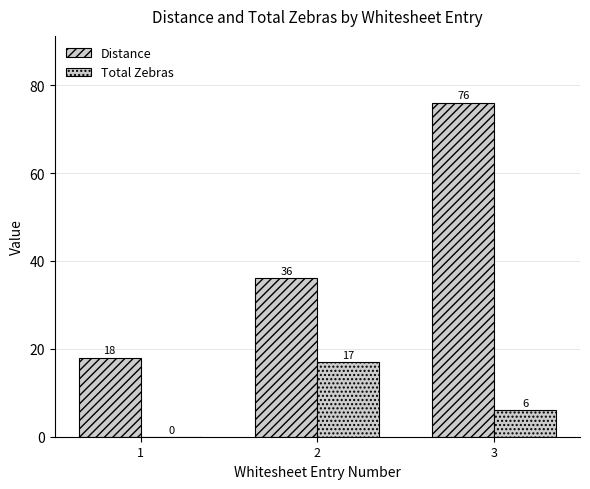

Is it true that Distance equals 17 at 2?

False